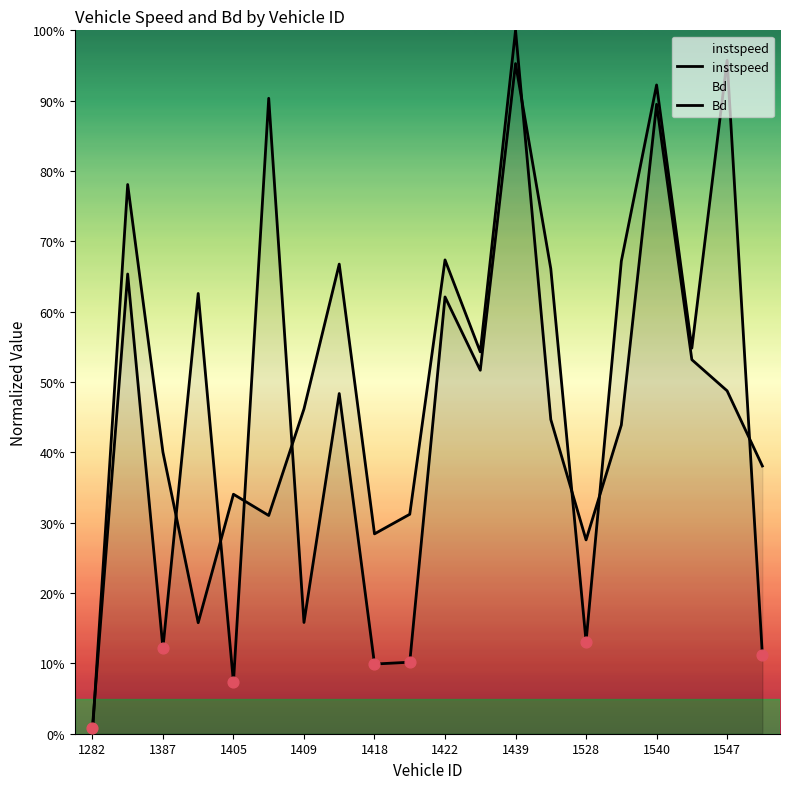

At how many categories does at least one series exceed 0?

20